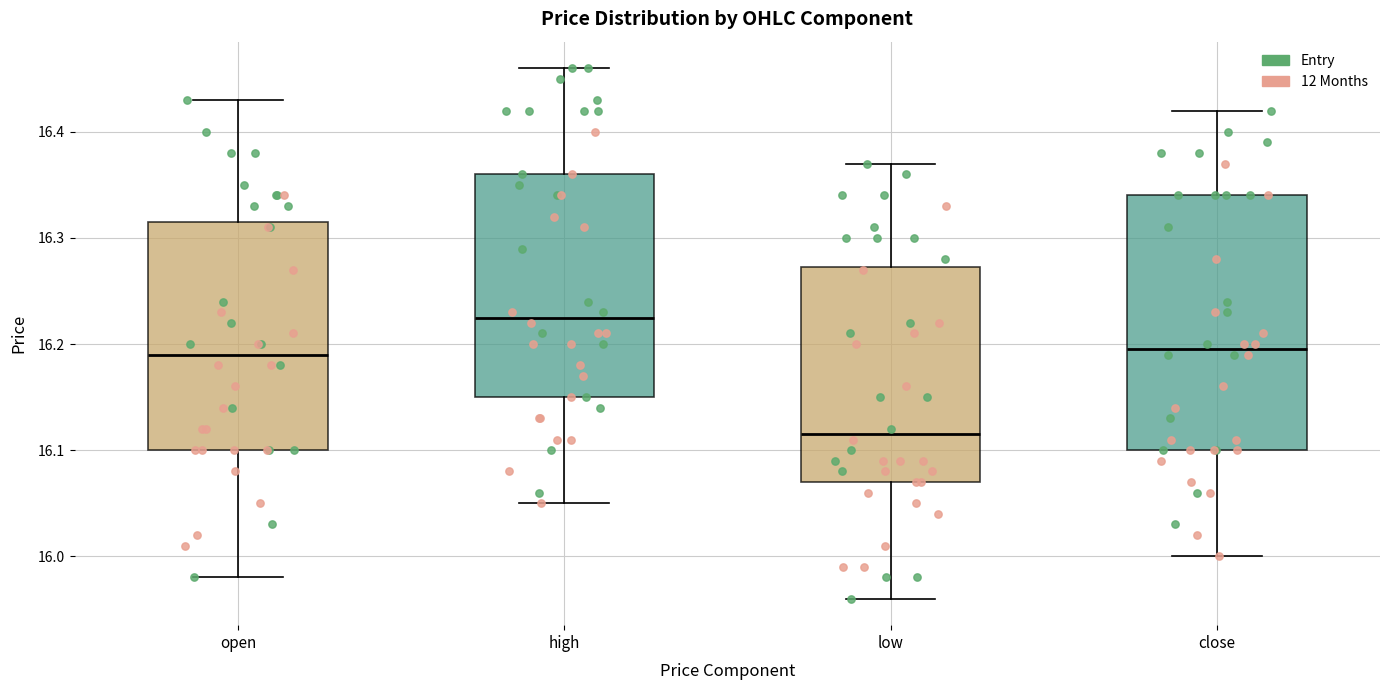

Comparing the boxes themselves (not the whiskers), which one is the tallest?

close